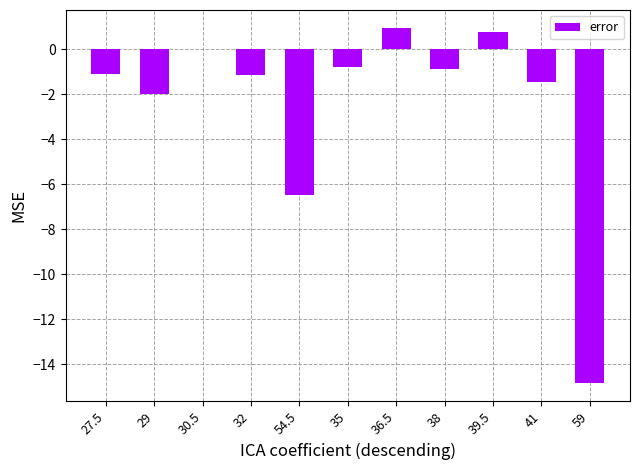

How many distinct data groups are displayed?

1